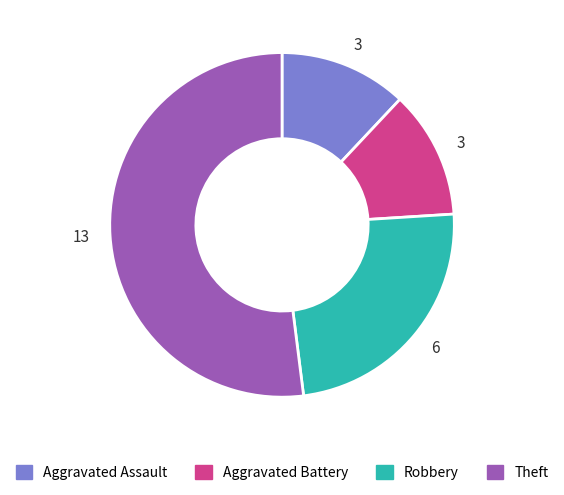

Is there any slice that represents more than half of the pie?

Yes